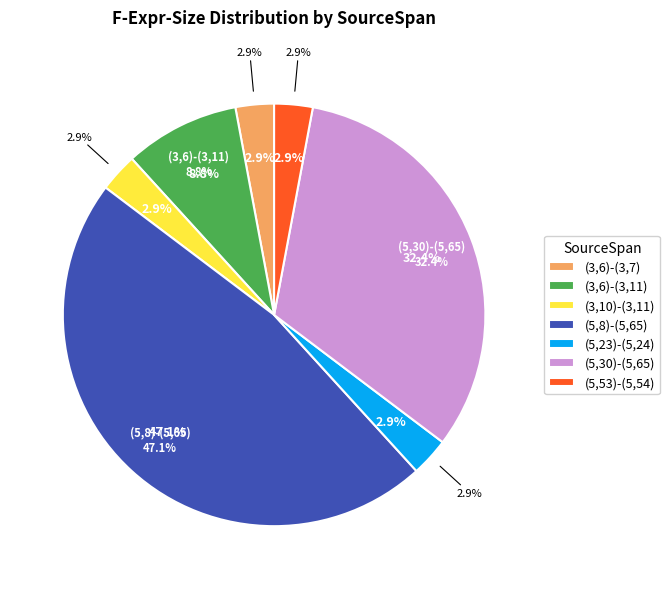

Is (5,53)-(5,54) the majority of the pie?

No